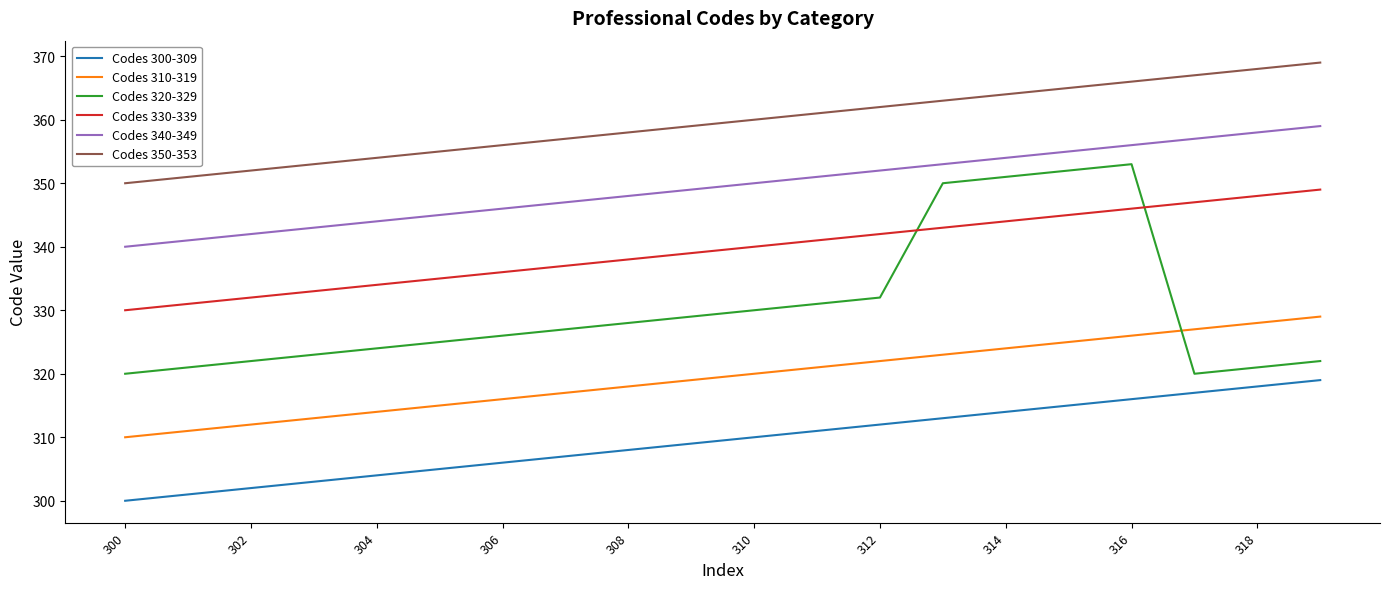

What is the maximum value for Codes 340-349?

359